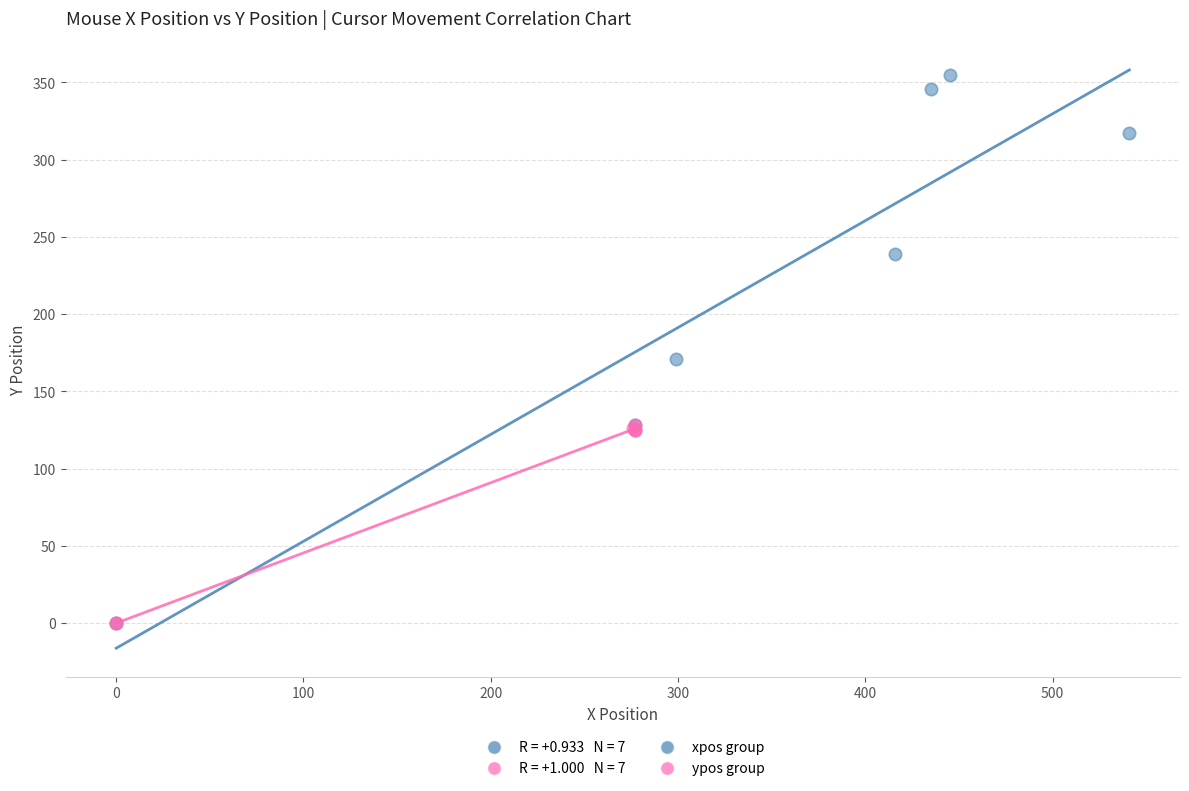

Which series has the largest Y range (max minus min)?

xpos group